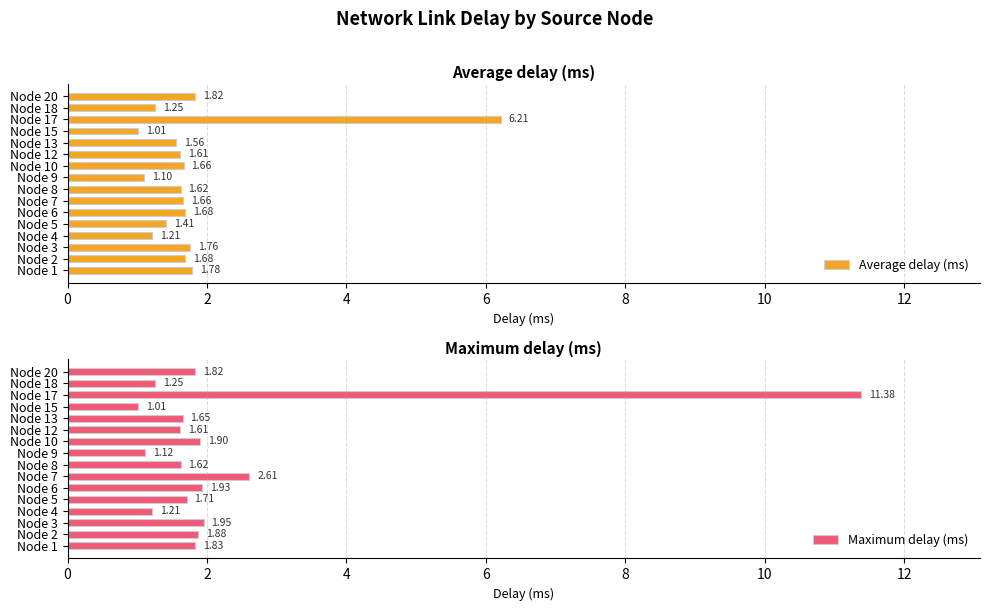

What value does the Average delay (ms) series have at Node 9?

1.1